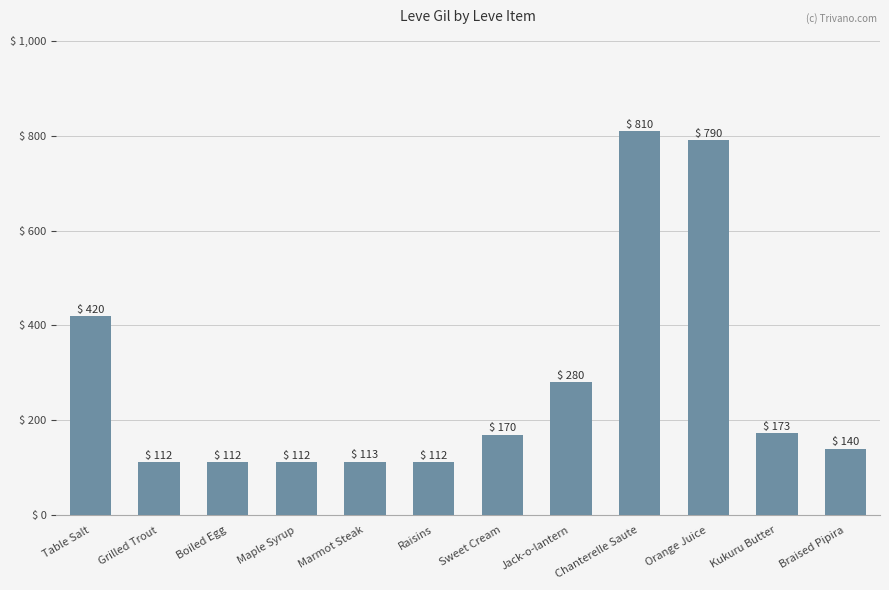

What is the difference between the maximum and minimum values?

698